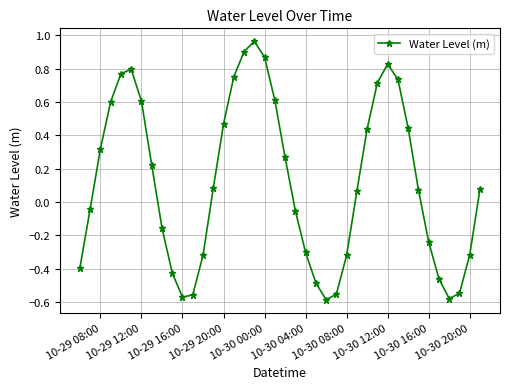

How many interior local peaks (higher than both neighbors) does the data have?

3